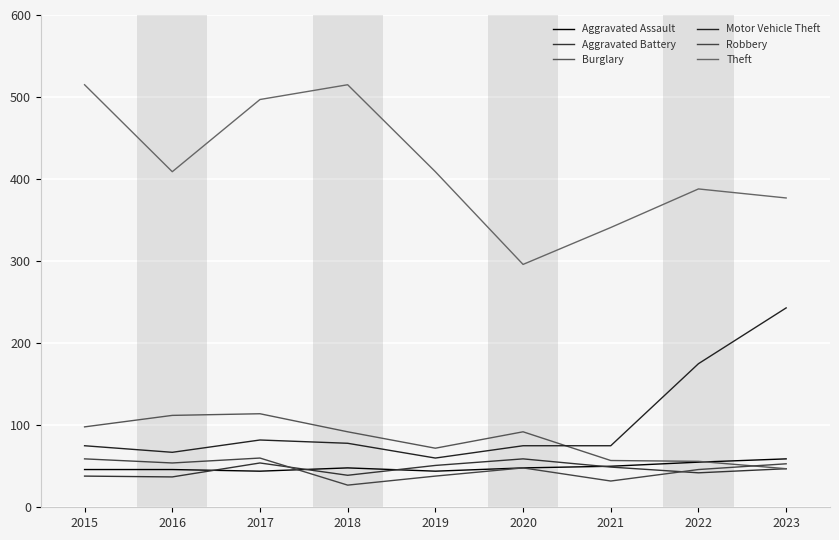

How many categories are shown in the chart?

9